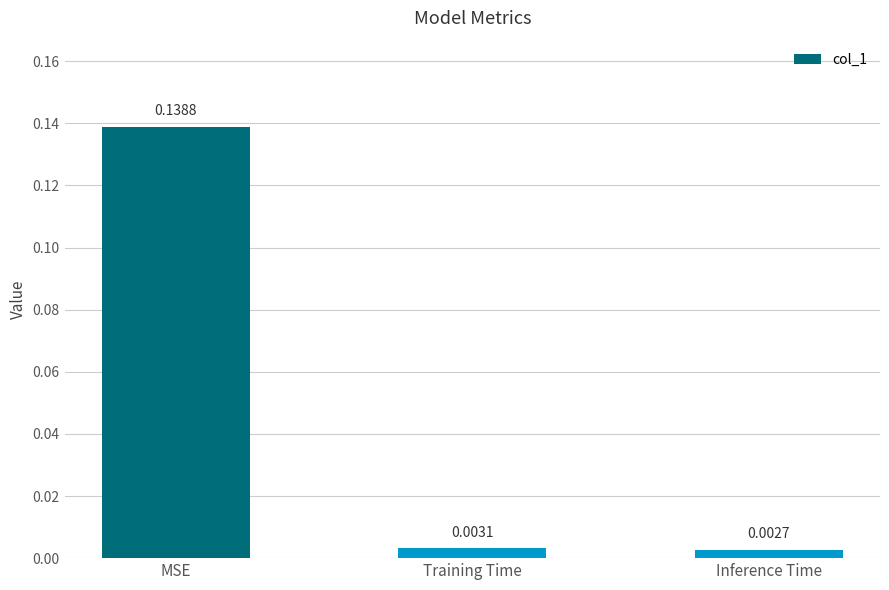

Rank the categories by value from lowest to highest.

Inference Time, Training Time, MSE